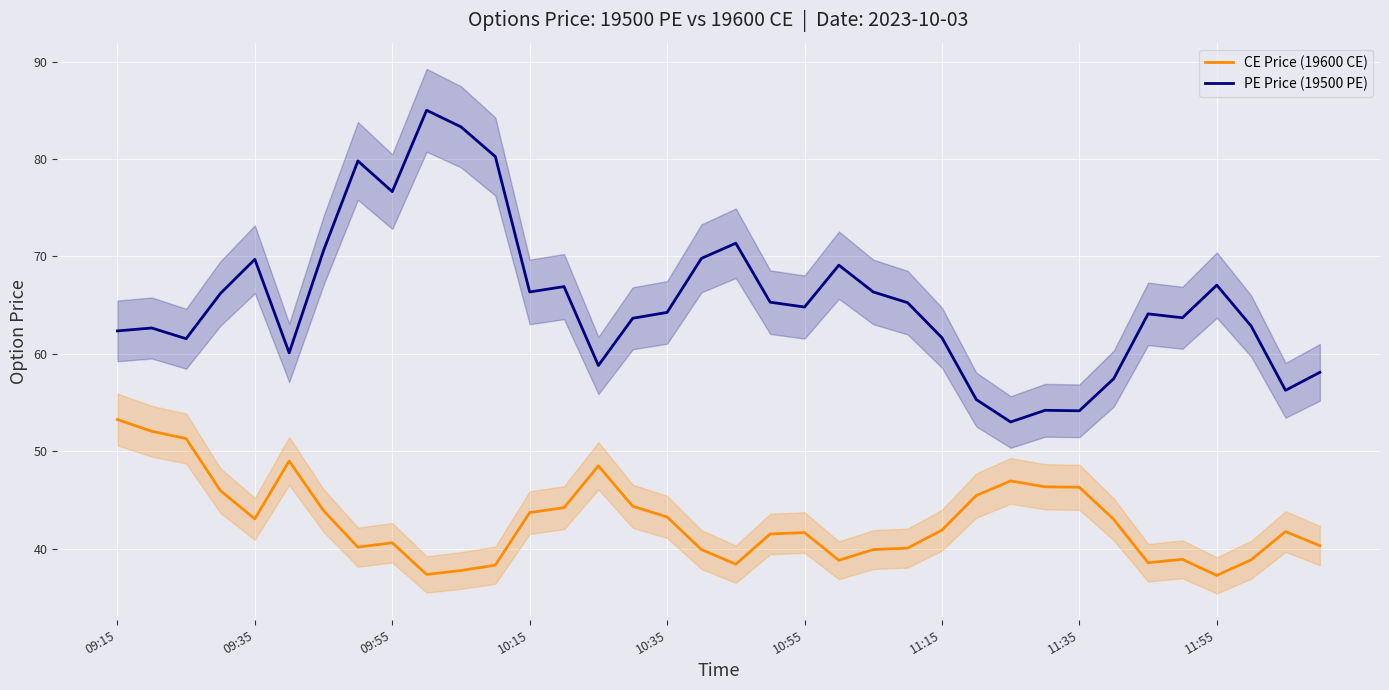

Is this an area chart (filled region under the line)?

No